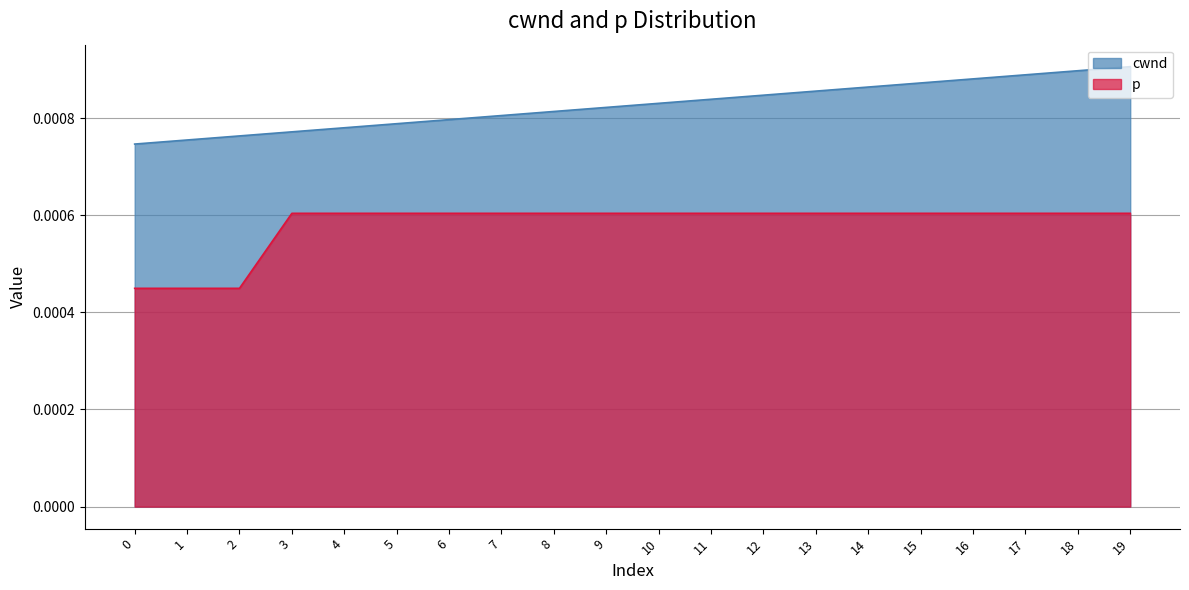

The cwnd series shows 0.0 at 0. True or false?

True